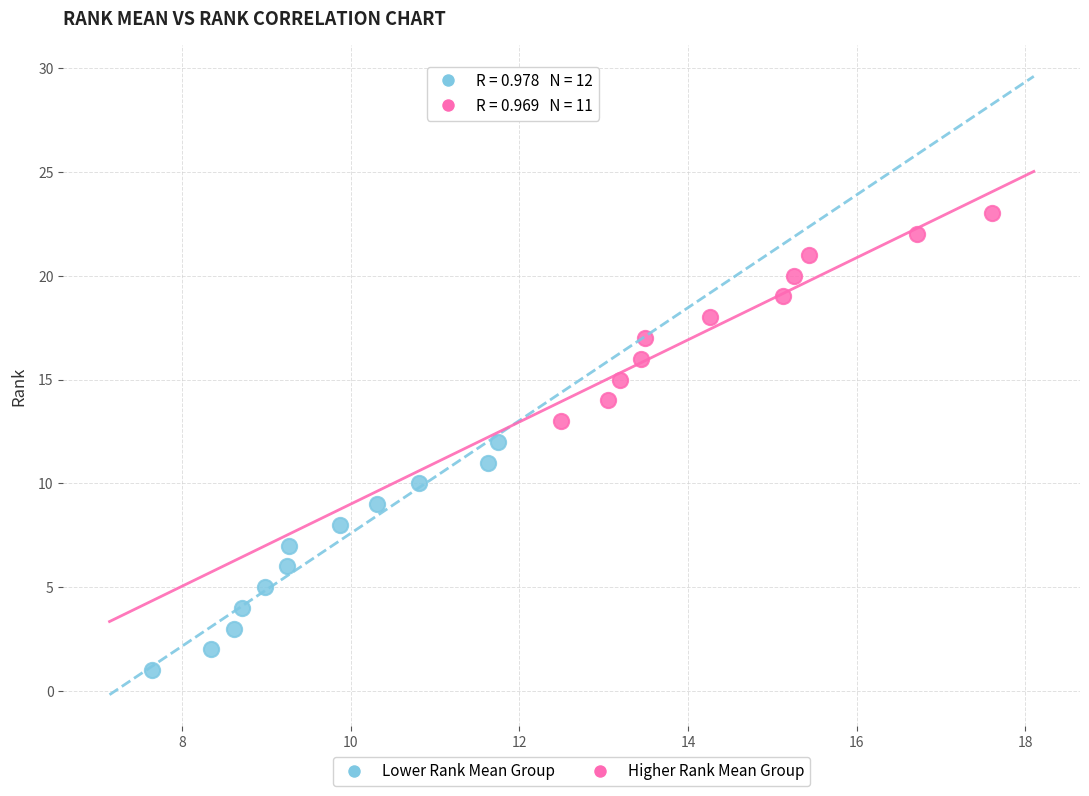

What are all the series names shown in the legend?

Lower Rank Mean Group, Higher Rank Mean Group